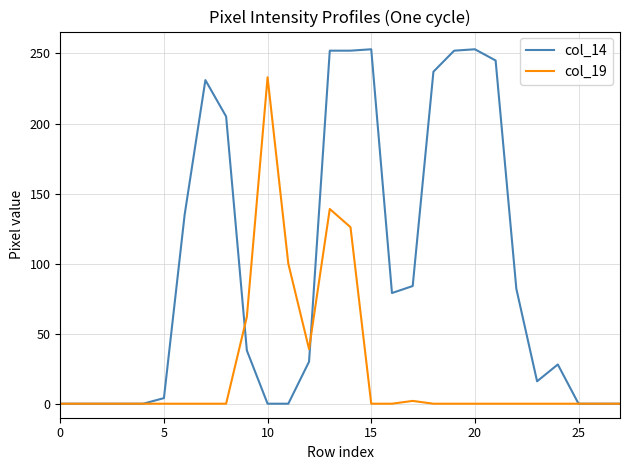

Rank the series by their maximum value, from highest to lowest.

col_14, col_19